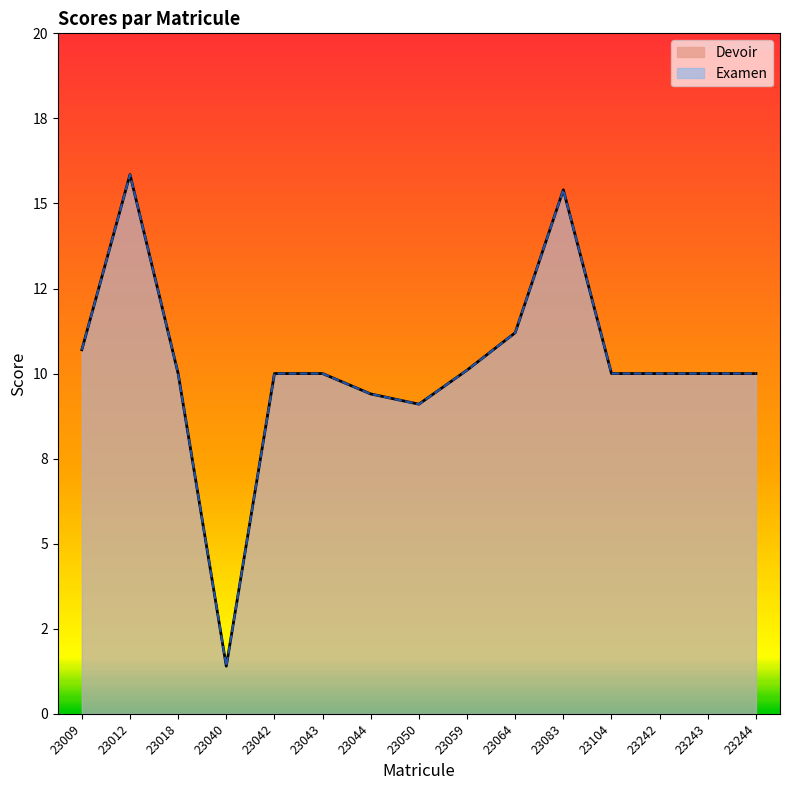

What are all the series names shown in the legend?

Devoir, Examen